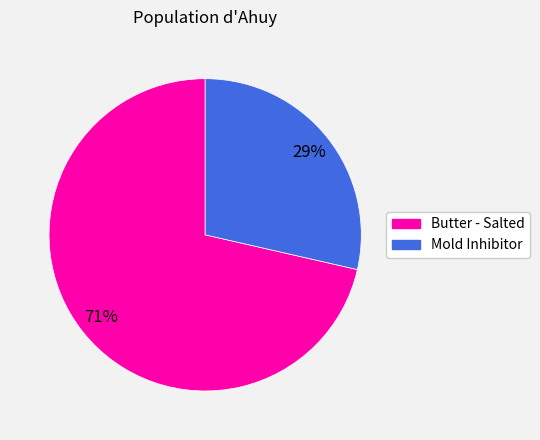

To the nearest percent, what is the combined percentage of Butter - Salted and Mold Inhibitor?

100%